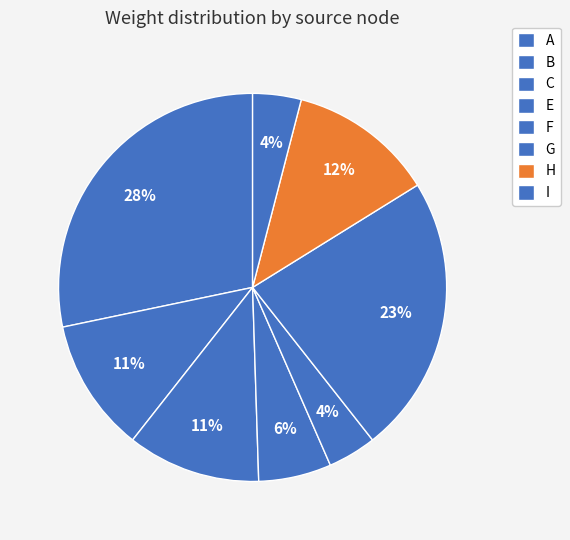

What percentage is the E slice, to the nearest percent?

6%